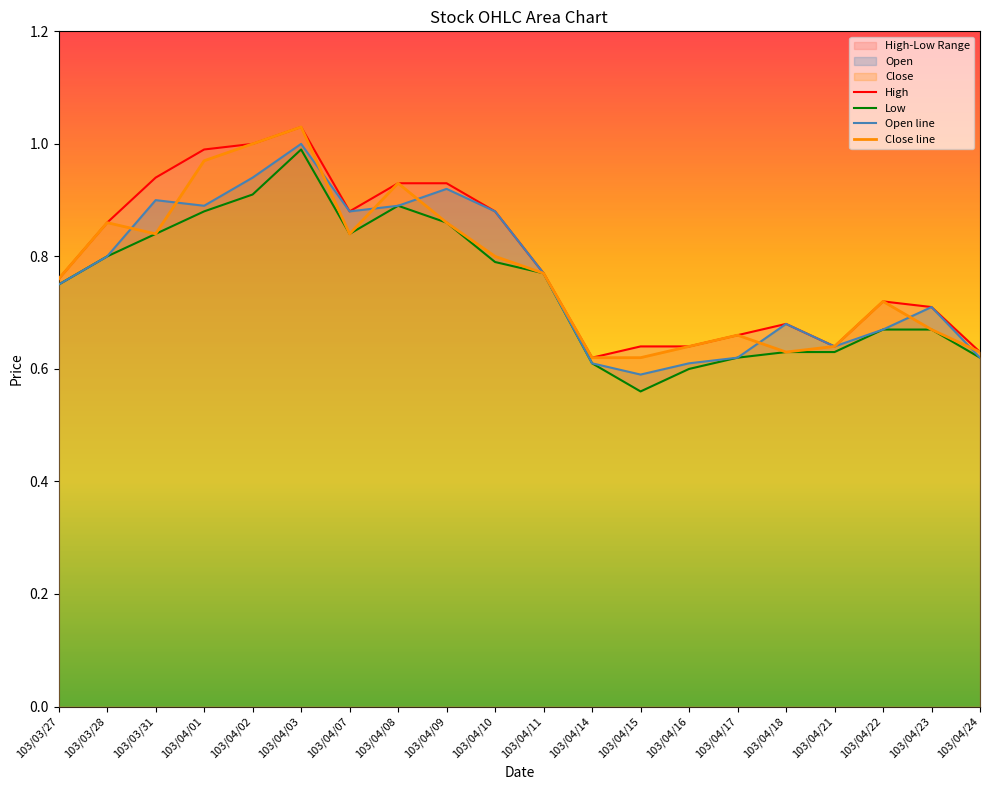

At 103/04/21, list the series in order from largest to smallest.

High, Open line, Close line, Low